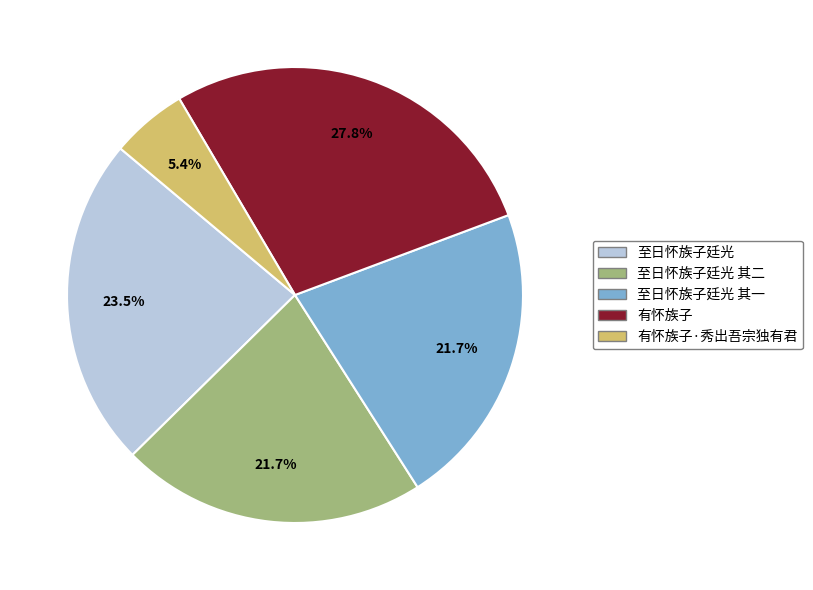

To the nearest percent, what portion does 至日怀族子廷光 其二 represent?

22%